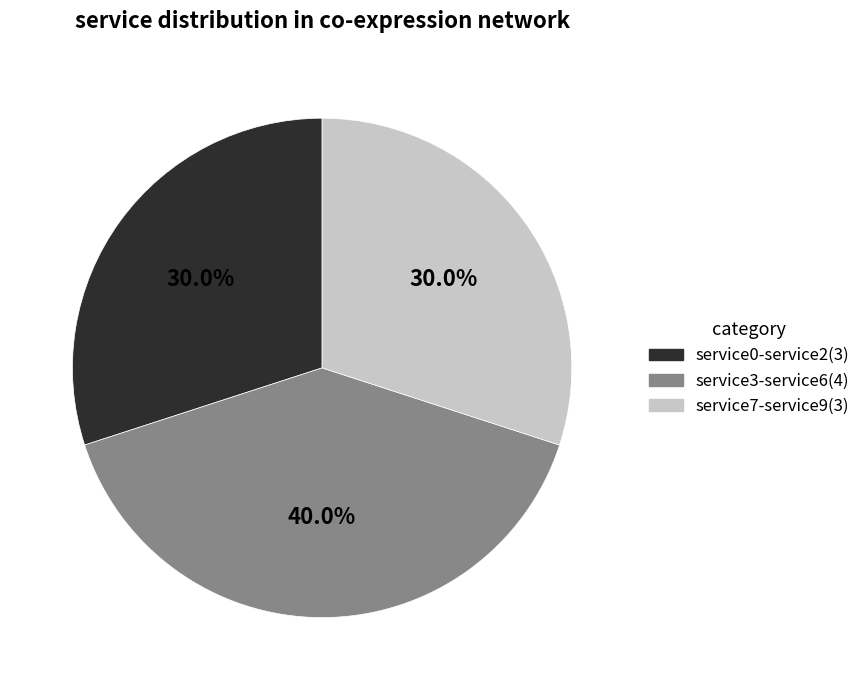

Is there any slice that represents more than half of the pie?

No